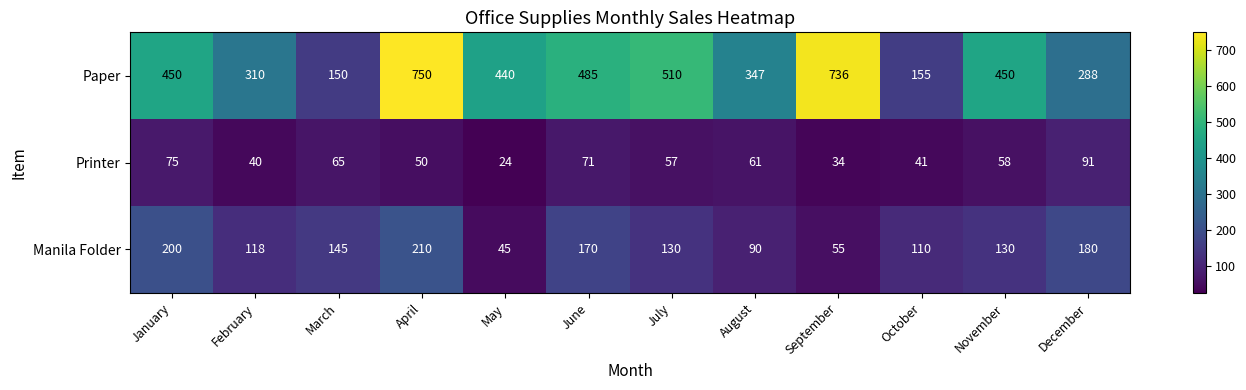

What is the approximate value of Manila Folder at December, to the nearest 5?

180